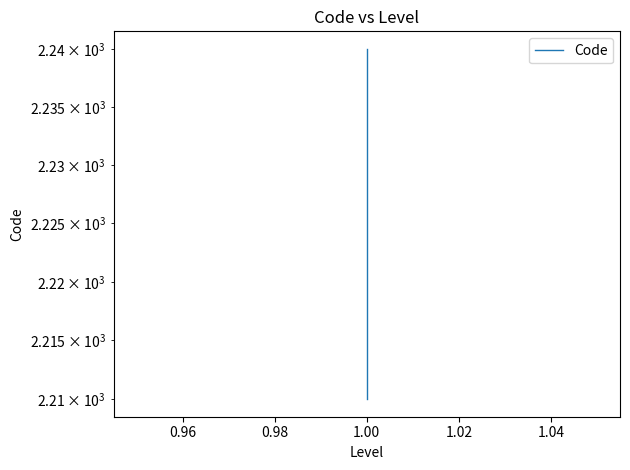

Which category has the highest value across all series?

1.00